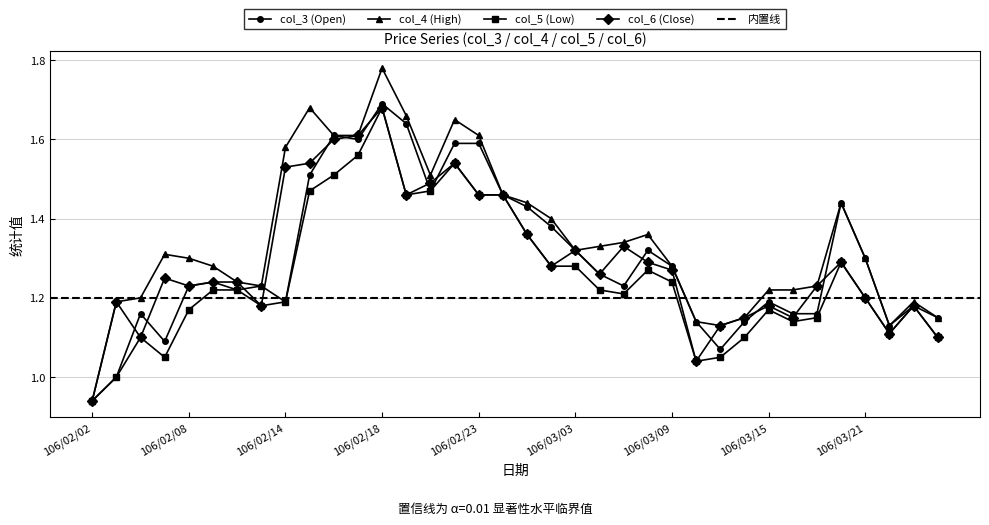

At which category does the chart reach its peak across all series?

106/02/18